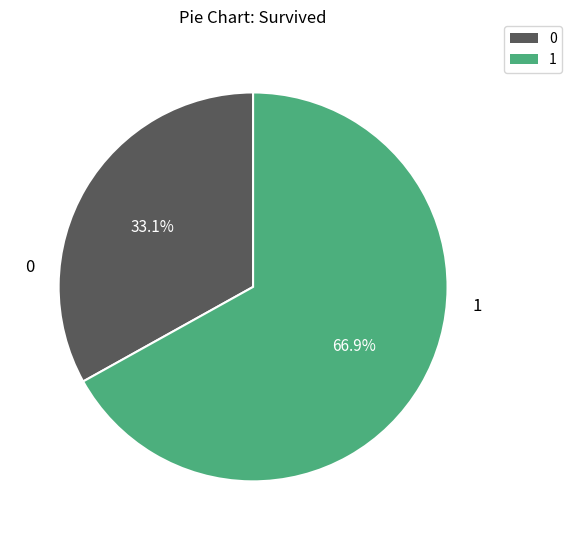

What is the largest slice in the pie chart?

1